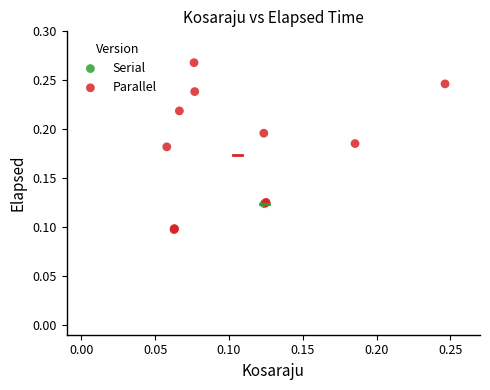

What are all the series names shown in the legend?

Serial, Parallel